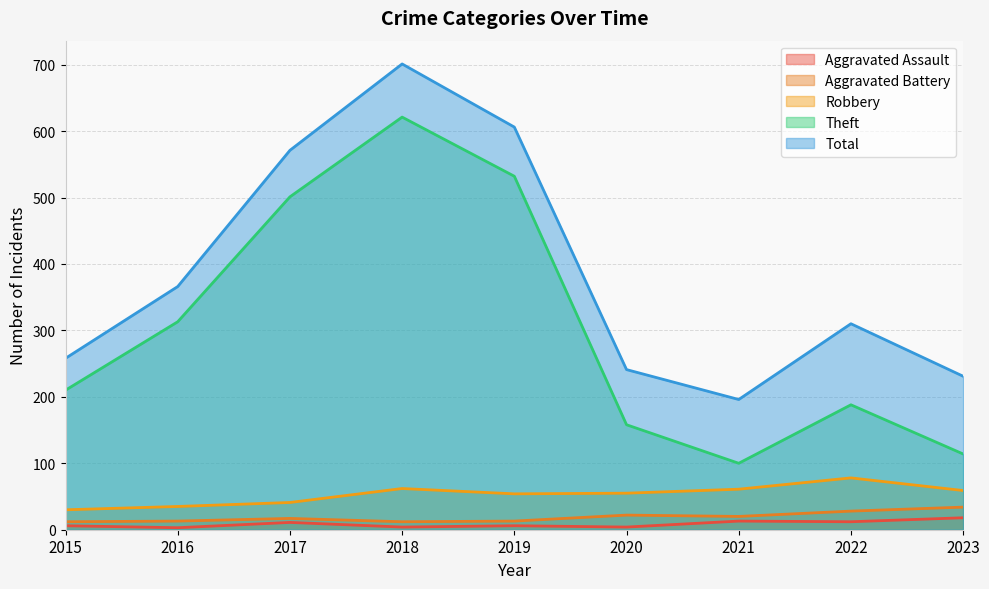

True or false: Aggravated Assault and Total cross at least once.

False